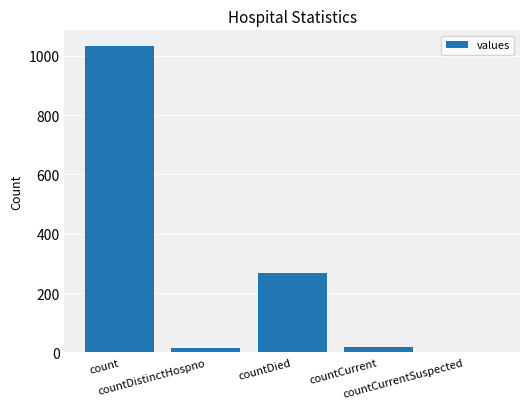

What is the sum of all values?

1334